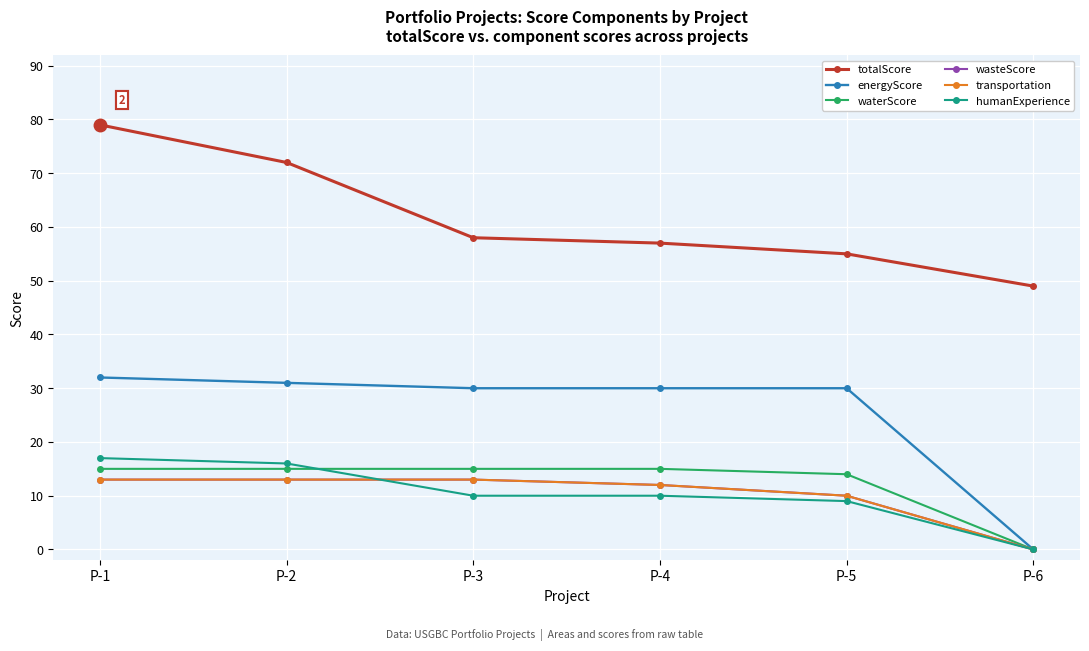

What is the difference between the maximum and minimum values in the energyScore series?

32